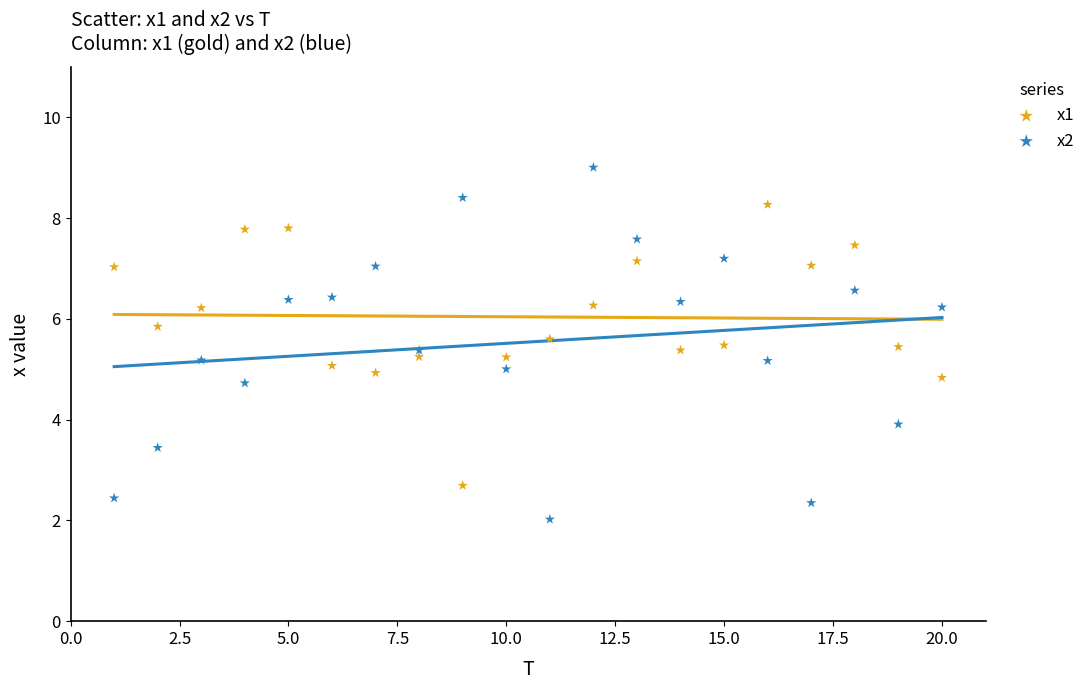

Across all data points, what is the range of Y values (max minus min)?

7.0